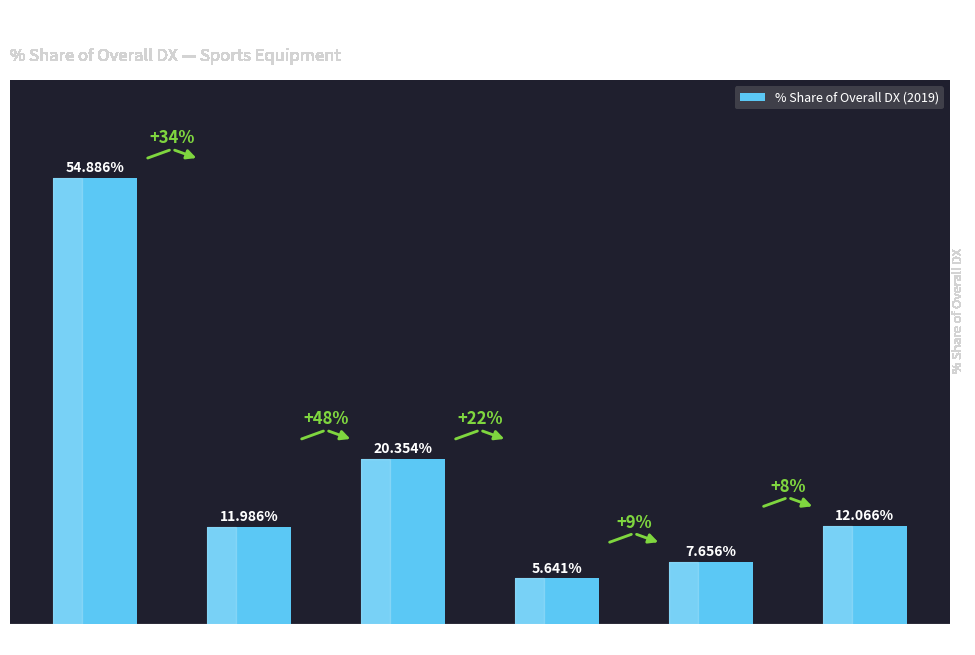

Which category has the highest value across all series?

GERMANY